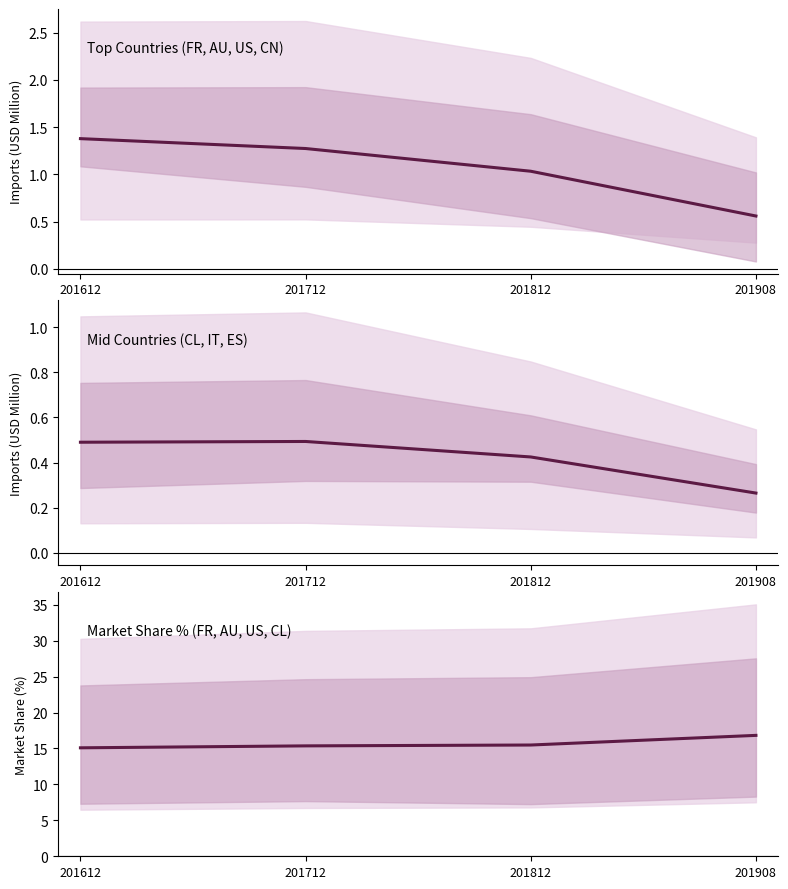

Which series has the widest spread of values?

Mean share